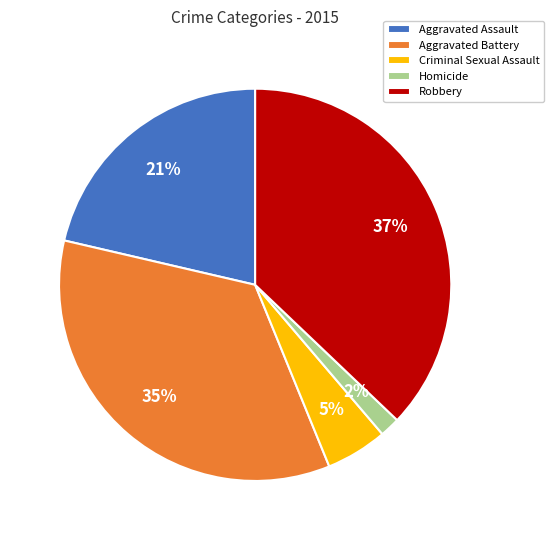

Rank the categories by value from highest to lowest.

Robbery, Aggravated Battery, Aggravated Assault, Criminal Sexual Assault, Homicide